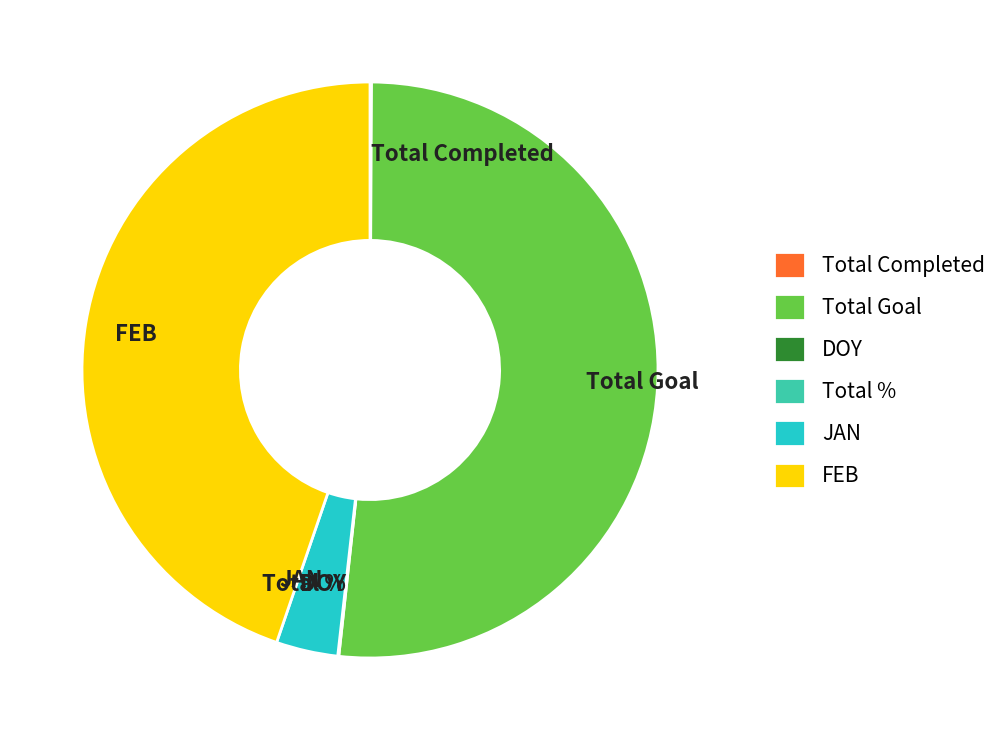

Do JAN and Total Goal together represent more than half of the pie?

Yes